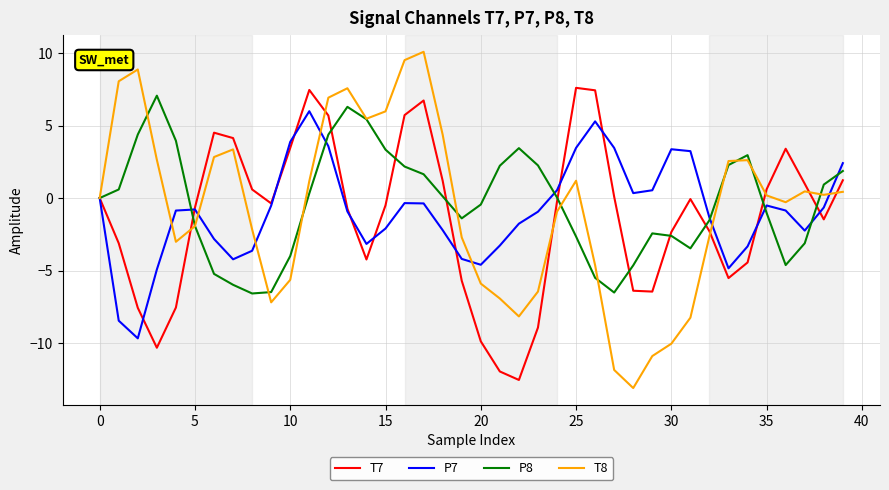

Which series has the widest spread of values?

T8